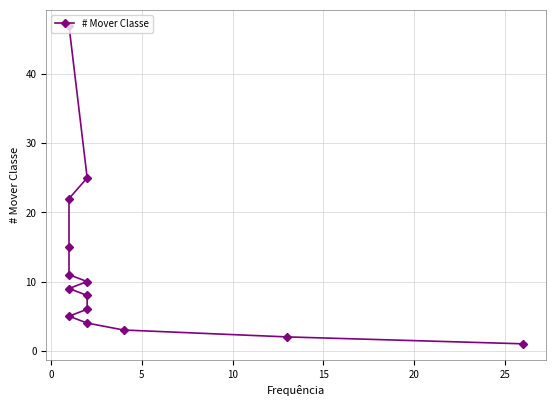

How many categories are shown in the chart?

14